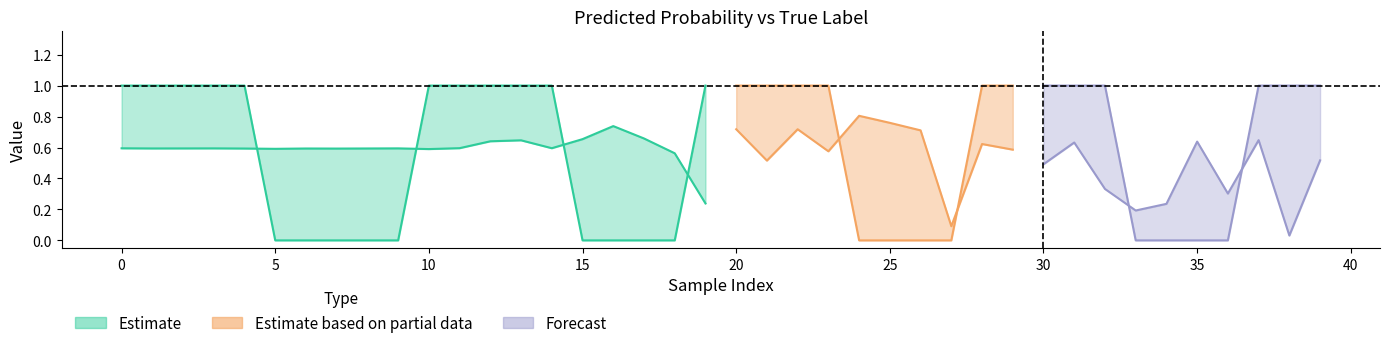

What is the sum of the y_pred values at 23 and 25?

1.3